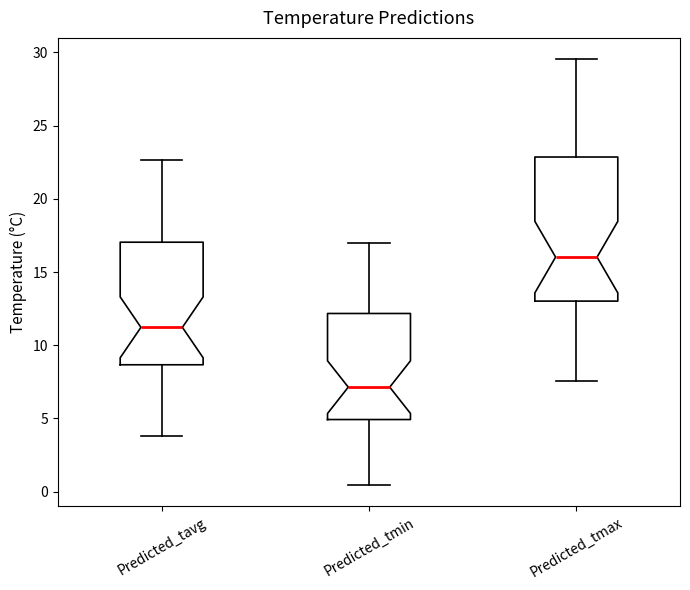

Where does the upper whisker of the box for Predicted_tmin end on the y-axis? The values are not printed on the chart, so give them approximately, as read against the axis.

17.0